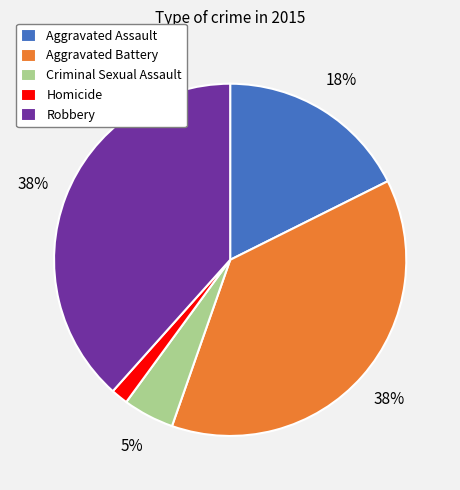

True or false: Robbery accounts for 38% of the total.

True